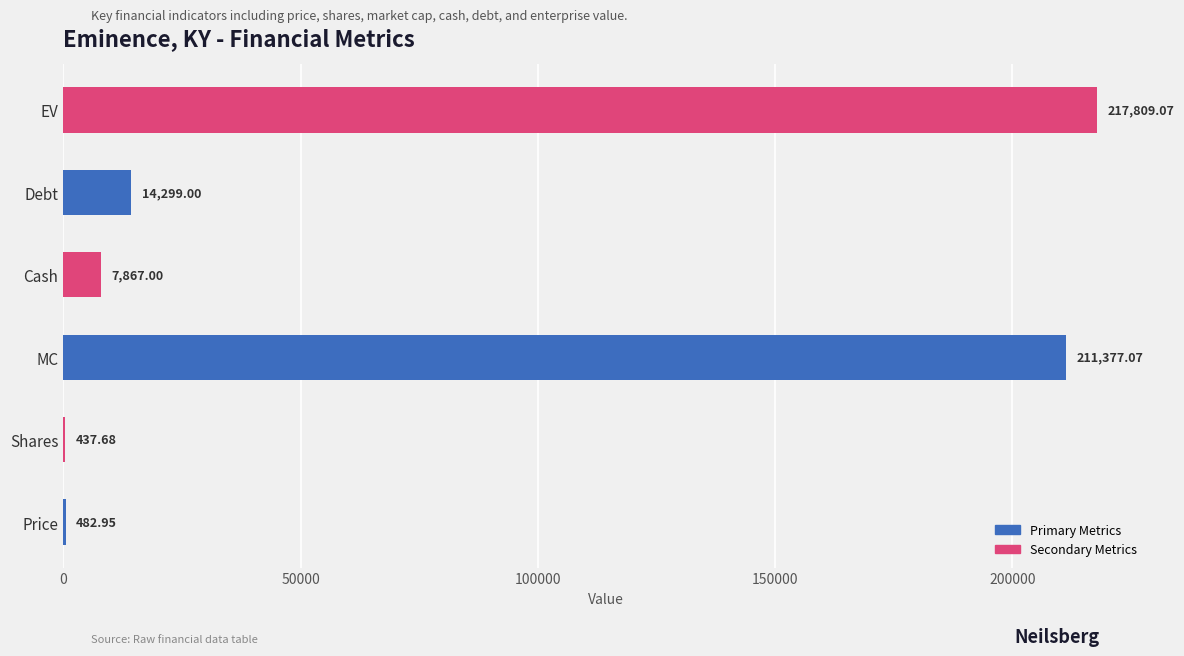

Where is the data nearest to the value 109123?

Debt